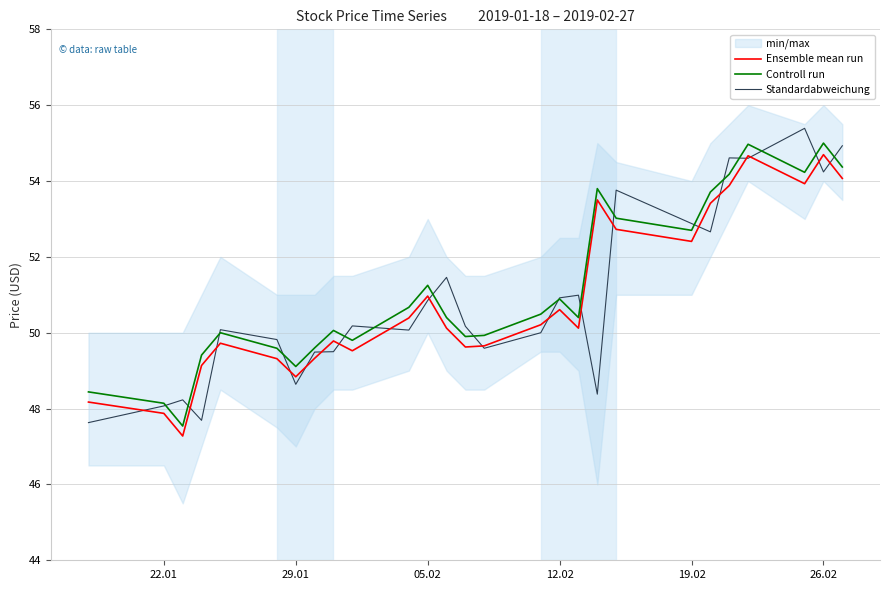

How many interior local valleys does the Standardabweichung series have?

8